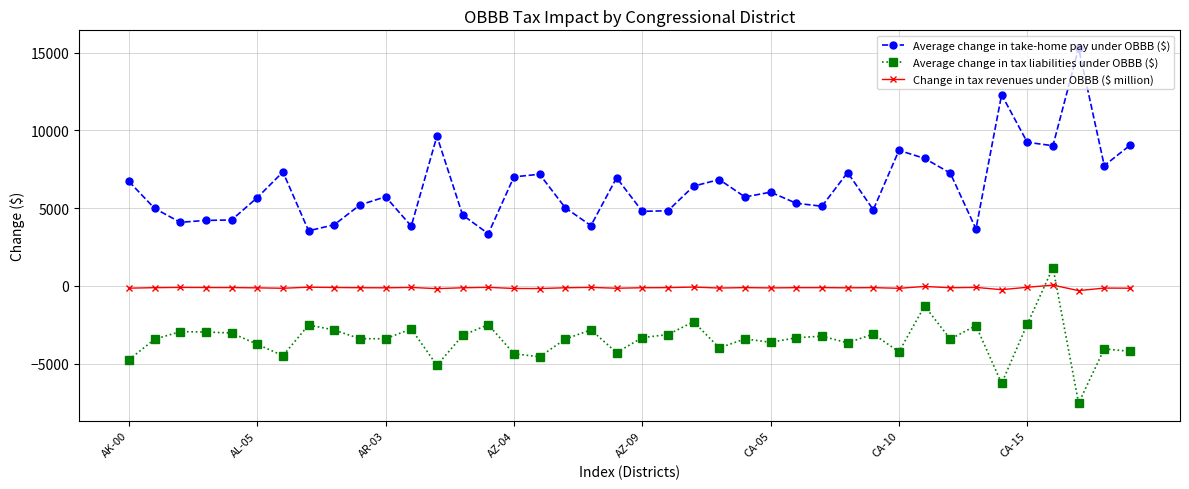

True or false: Average change in take-home pay under OBBB ($) has more than 1 points higher than both neighbors.

True